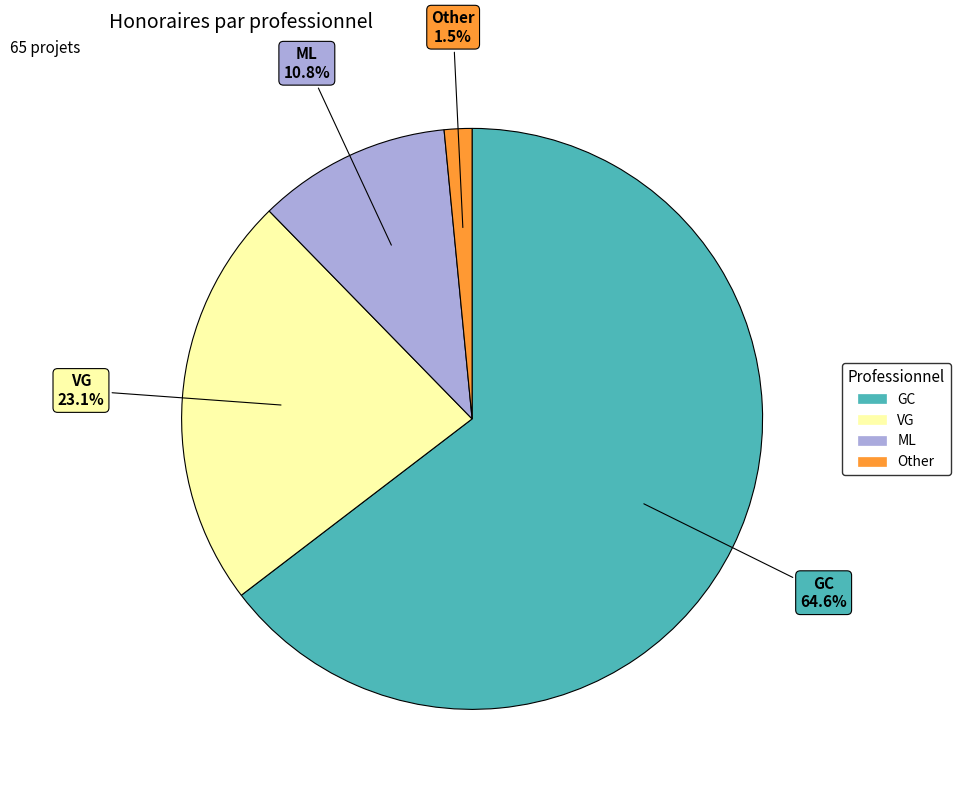

True or false: GC accounts for 55% of the total.

False